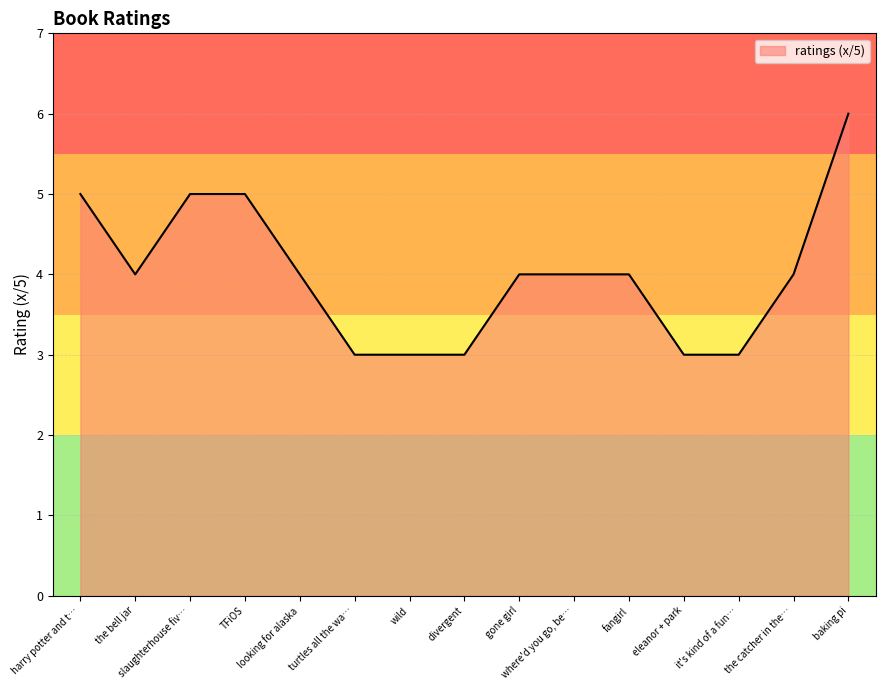

Is it true that the value at gone girl is 2?

False